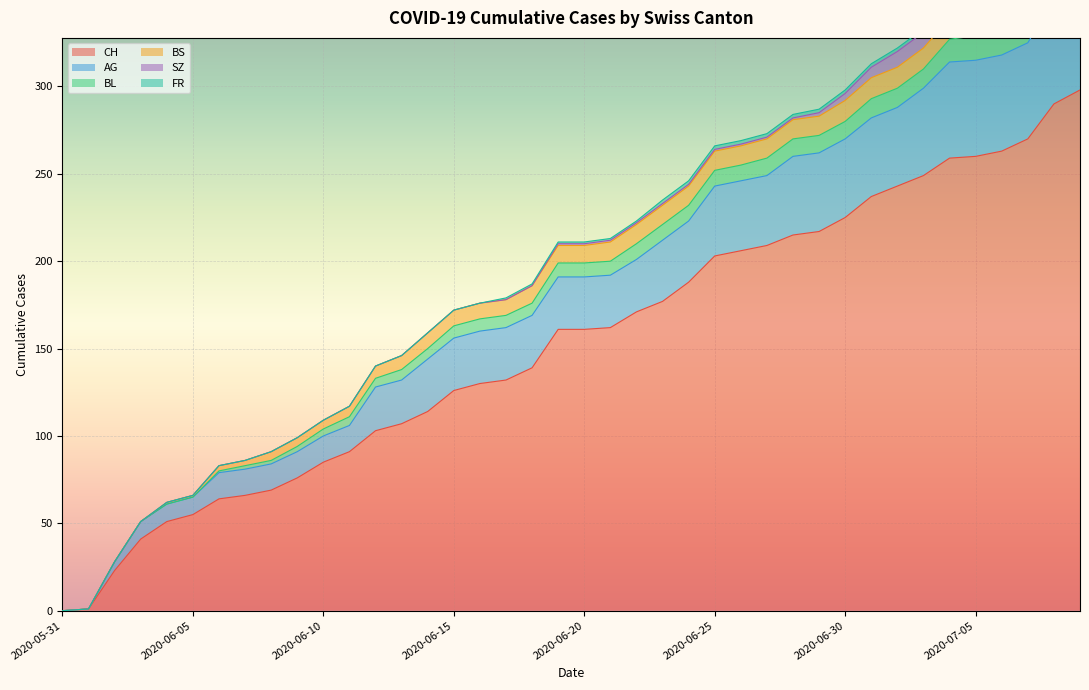

Which has a higher value, 2020-06-17 or 2020-07-07?

2020-07-07